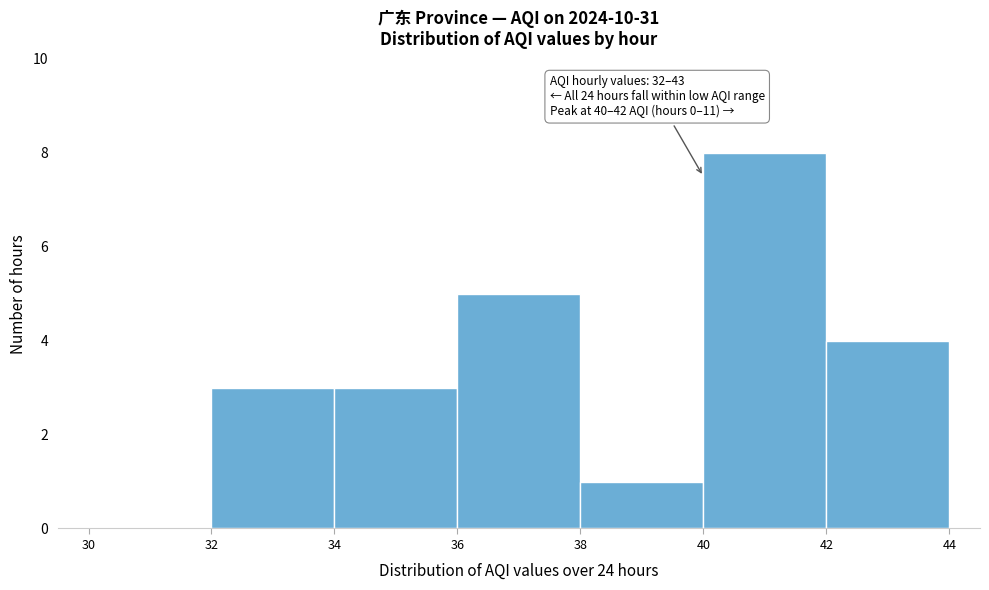

Which range on the x-axis has the tallest bar?

40 to 42